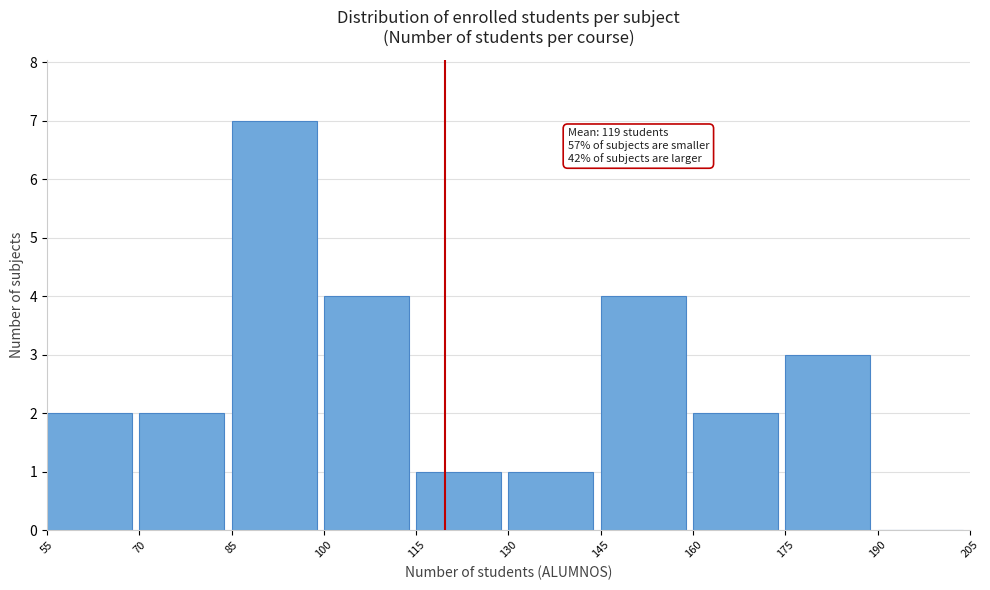

Which range on the x-axis has the tallest bar?

85 to 100